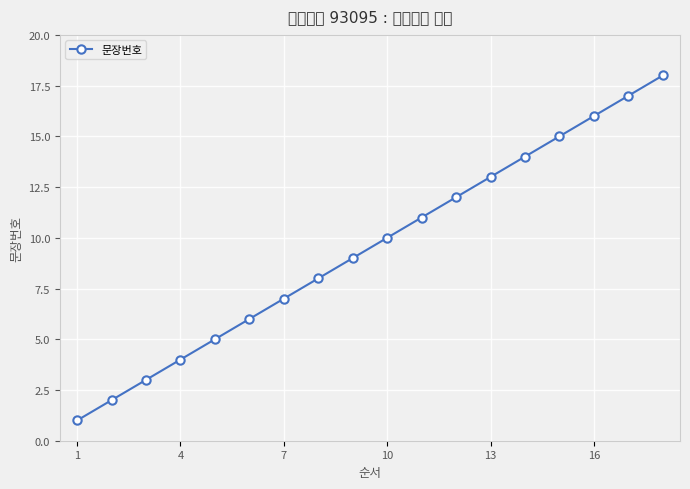

Does the chart display data point markers on the line(s)?

Yes